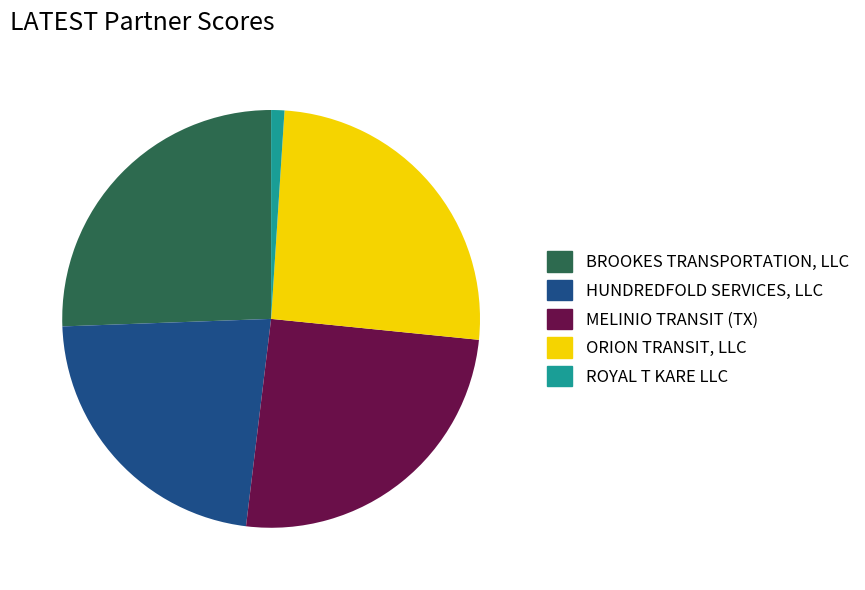

Combined, do ROYAL T KARE LLC and ORION TRANSIT, LLC account for over 50%?

No